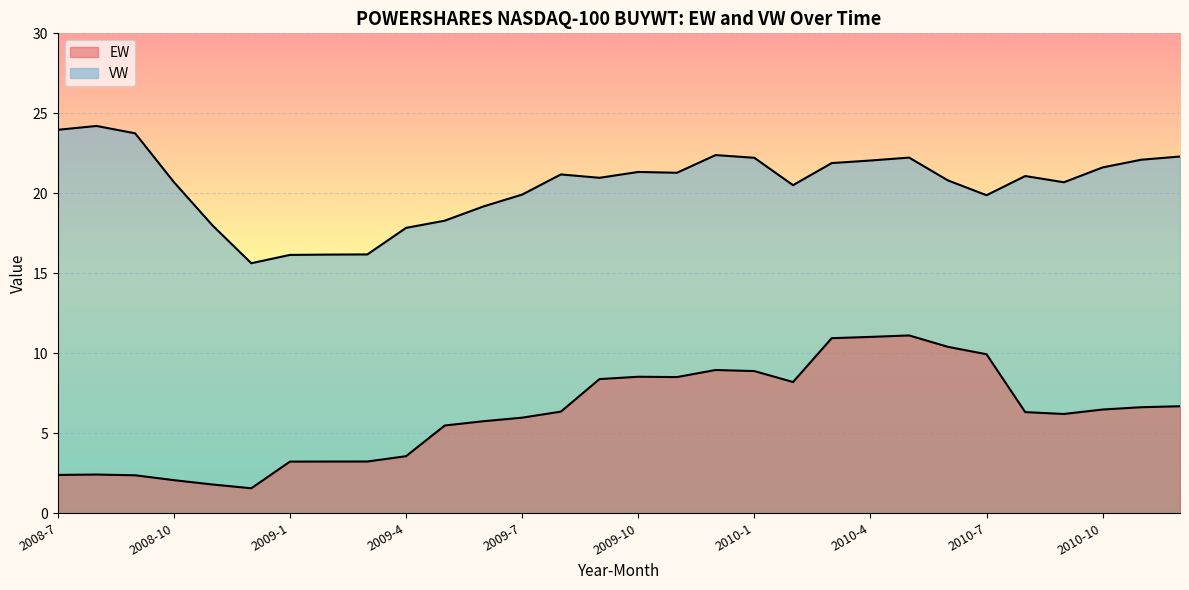

At 2009-6, list the series in order from largest to smallest.

VW, EW